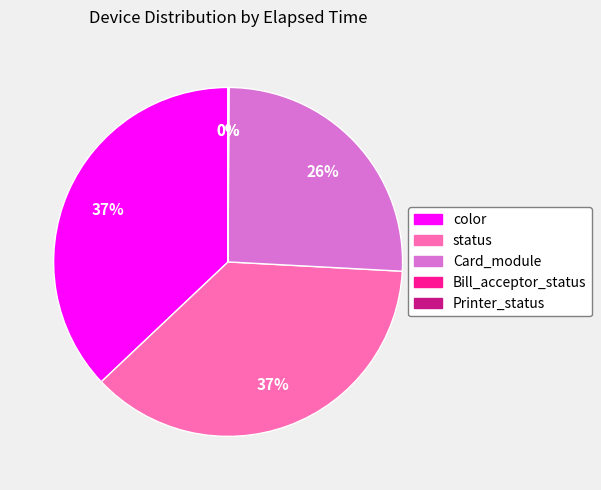

Is there any slice that represents more than half of the pie?

No